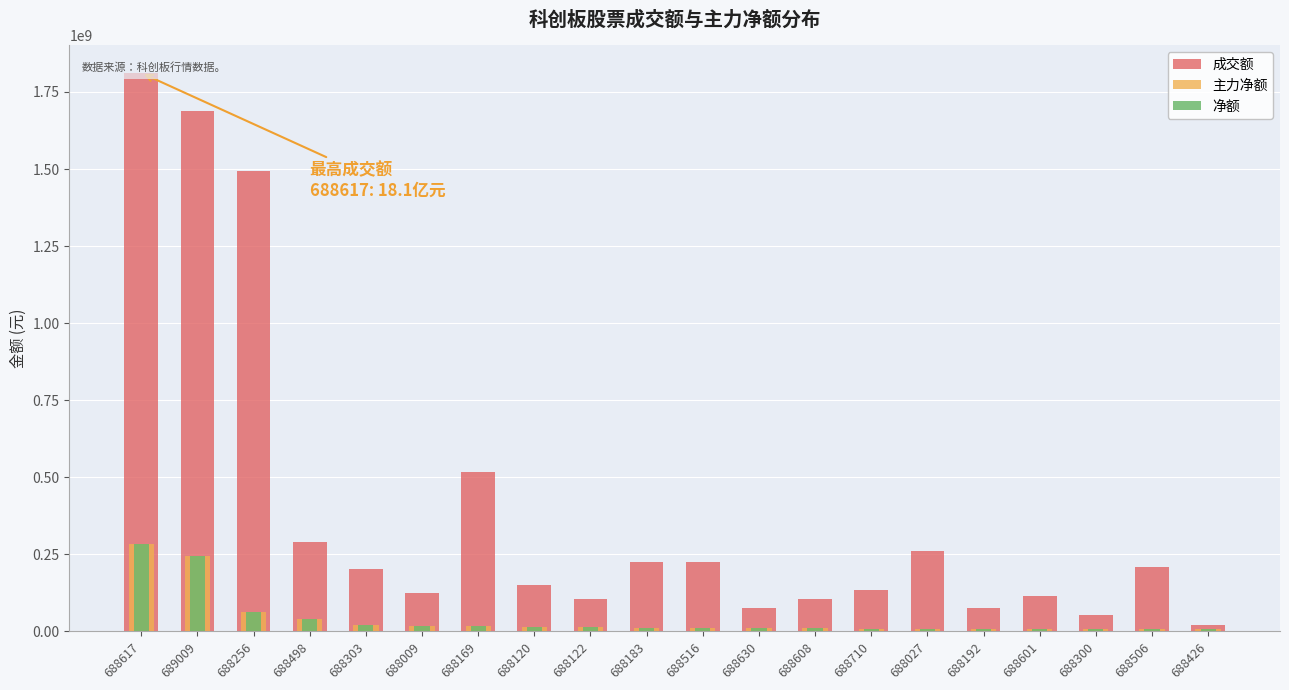

Is it true that 主力净额 equals 7703119 at 688601?

True